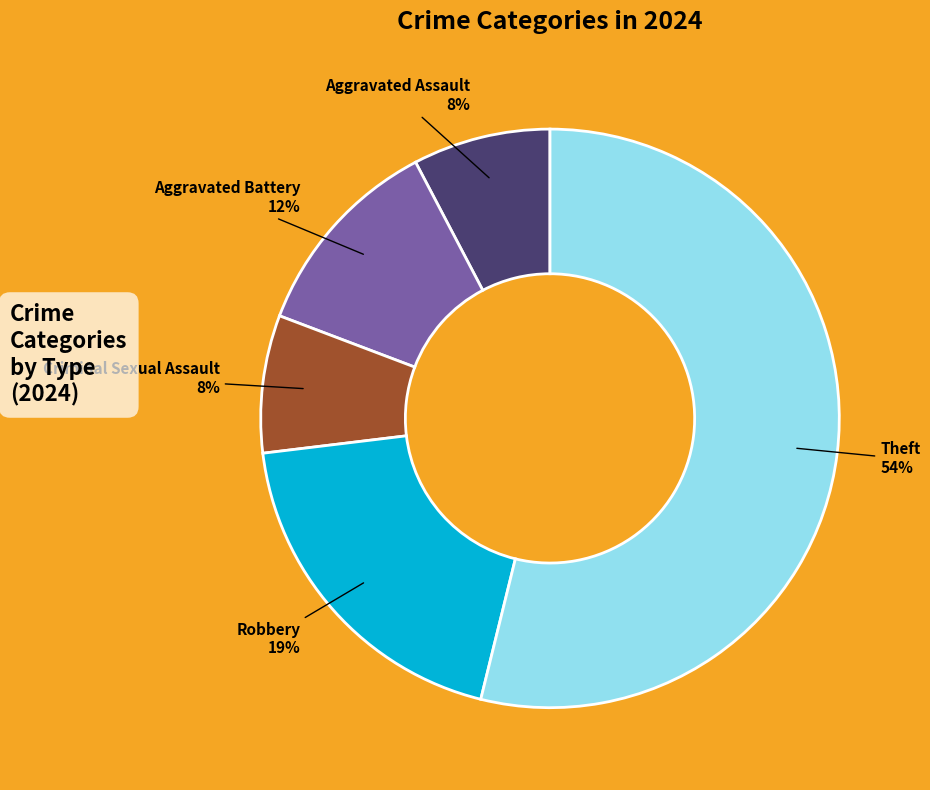

How many segments does this pie chart have?

5